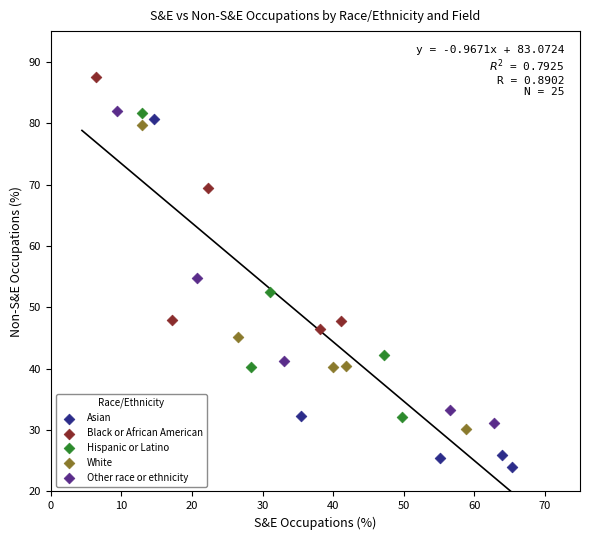

Which series has the largest Y range (max minus min)?

Asian